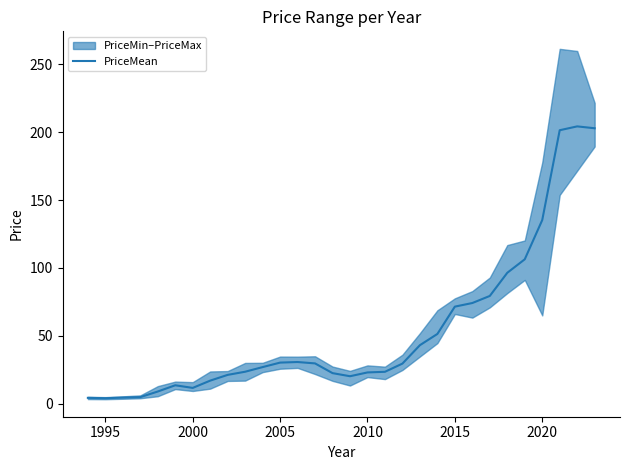

True or false: PriceMean has a value of 11.6 at 2000.

True